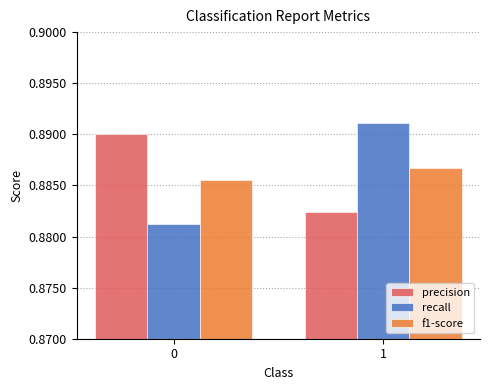

Rank the series at 0 from highest to lowest value.

precision, f1-score, recall